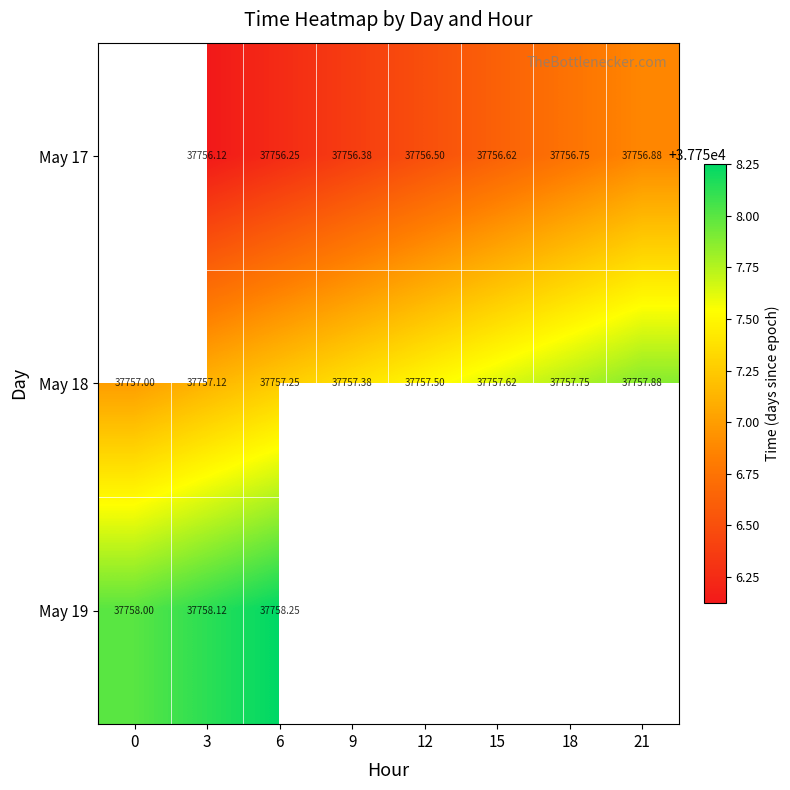

The May 18 series shows 20027.3 at 15. True or false?

False